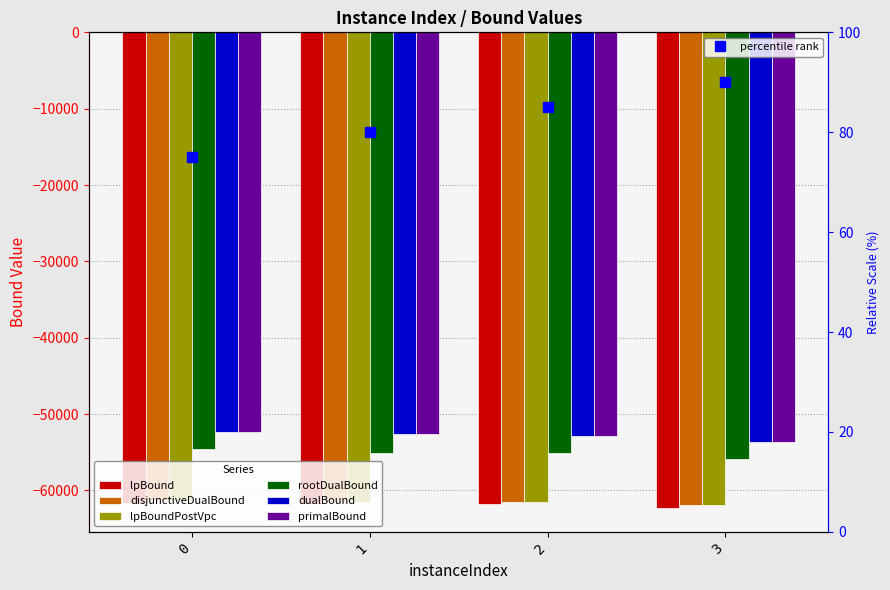

Reading left to right, what are all the values shown in this chart?

lpBound: -61651.2	-61803.8	-61809.5	-62309.3
disjunctiveDualBound: -61298.1	-61452.0	-61457.7	-61962.6
lpBoundPostVpc: -61298.1	-61452.0	-61457.7	-61962.6
rootDualBound: -54595.8	-55094.0	-55082.2	-55880.3
dualBound: -52301.0	-52587.0	-52855.0	-53658.0
primalBound: -52301.0	-52587.0	-52855.0	-53658.0